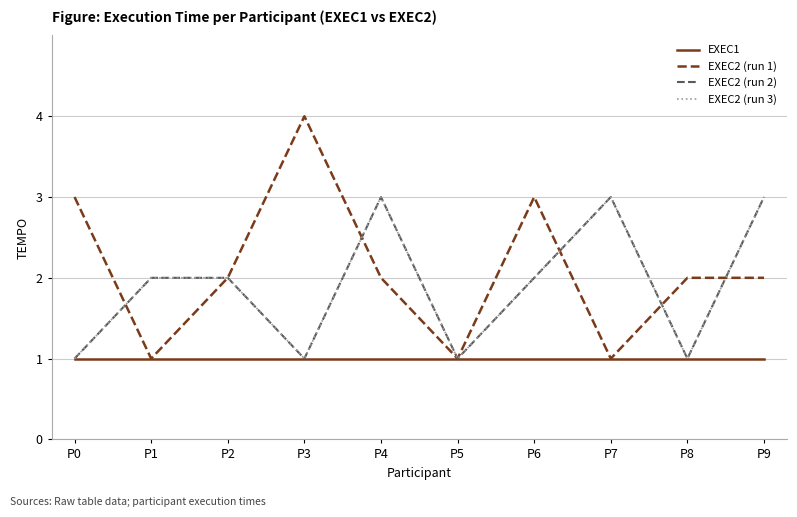

Where is EXEC2 (run 2) nearest to the value 2?

P1